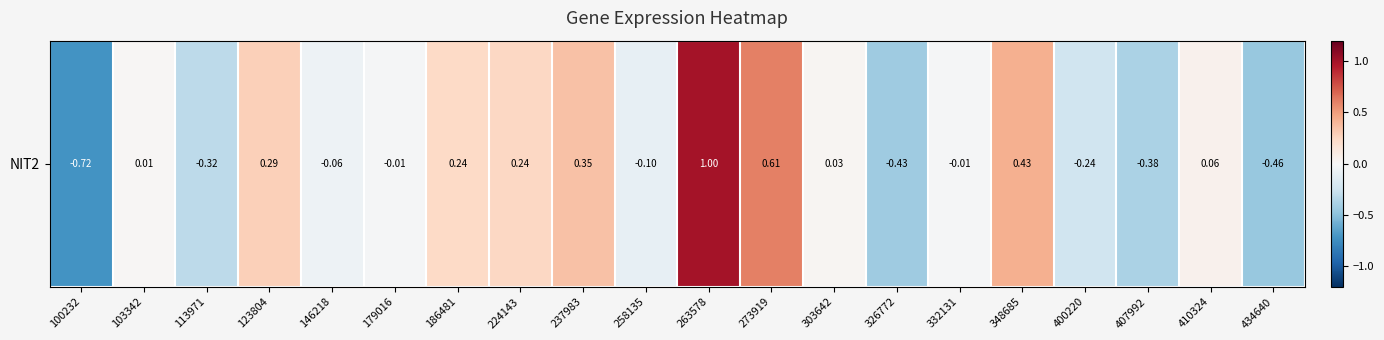

How many categories are shown in the chart?

20